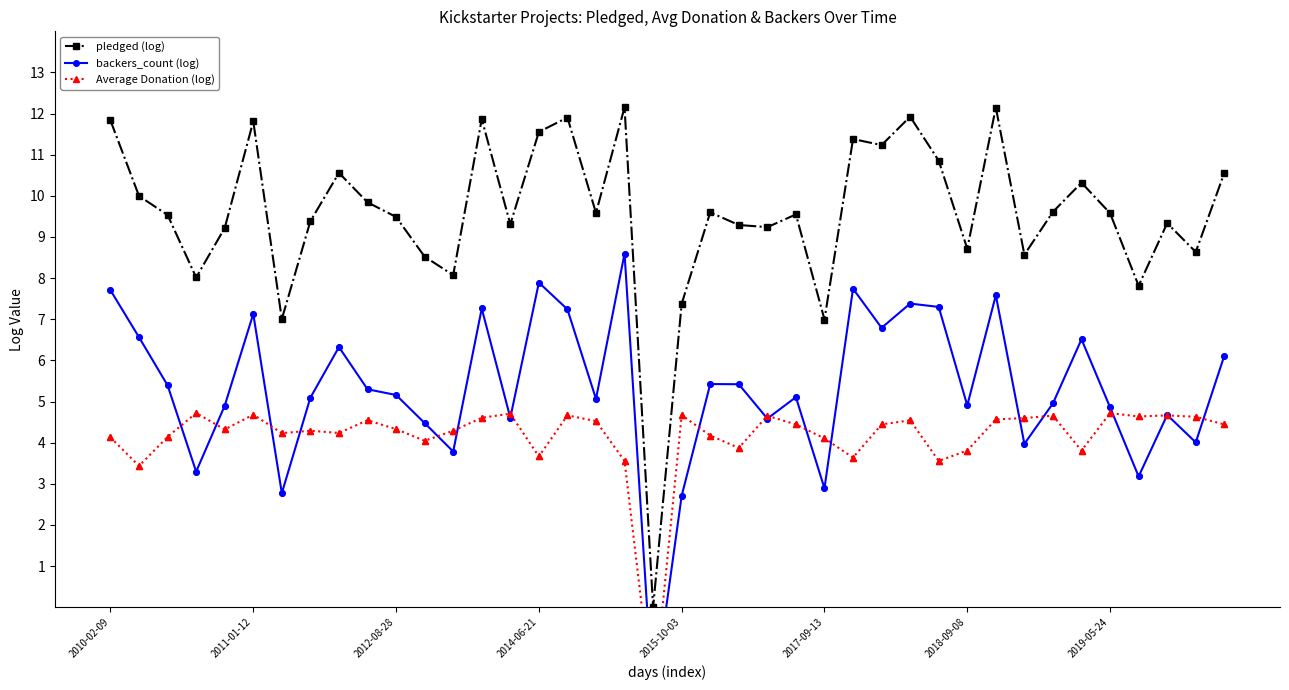

At how many categories does at least one series exceed 1?

39